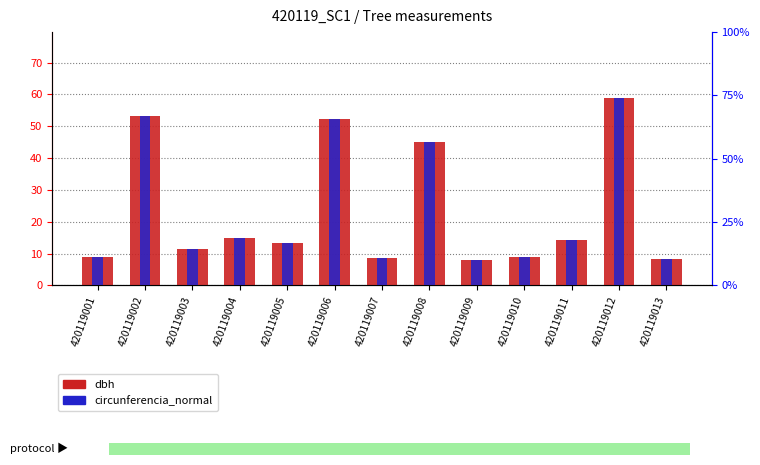

Which series has the largest total across all categories?

circunferencia_normal